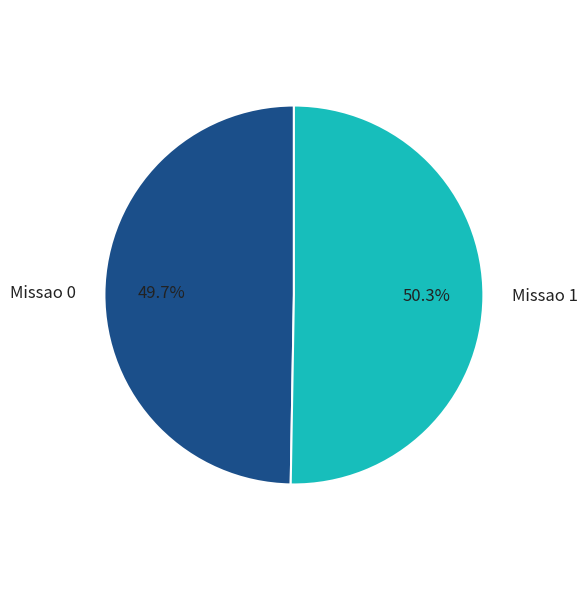

Does Missao 0 represent more than half of the total?

No